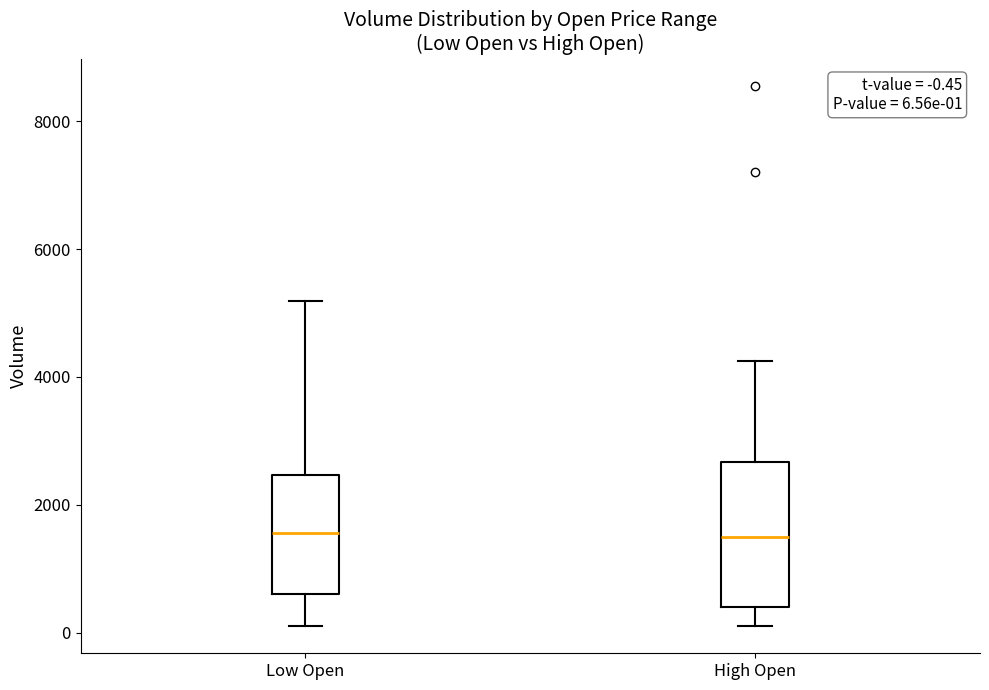

Which box is the tallest, from its lower edge to its upper edge?

High Open